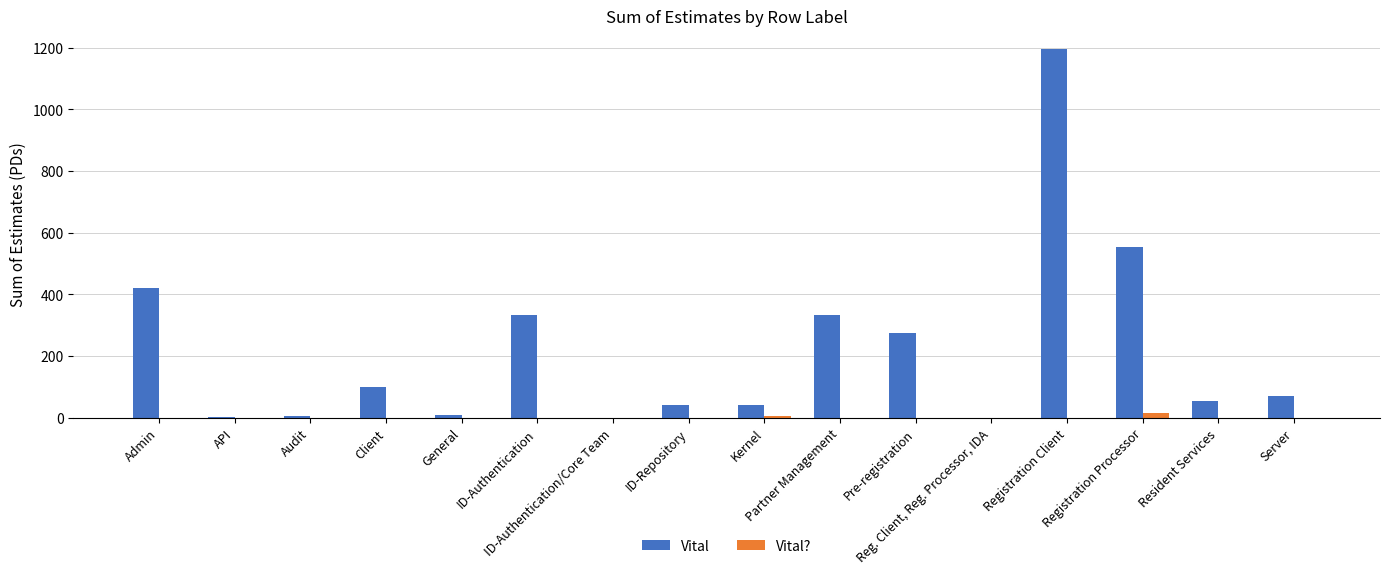

Rank the series by their maximum value, from highest to lowest.

Vital, Vital?